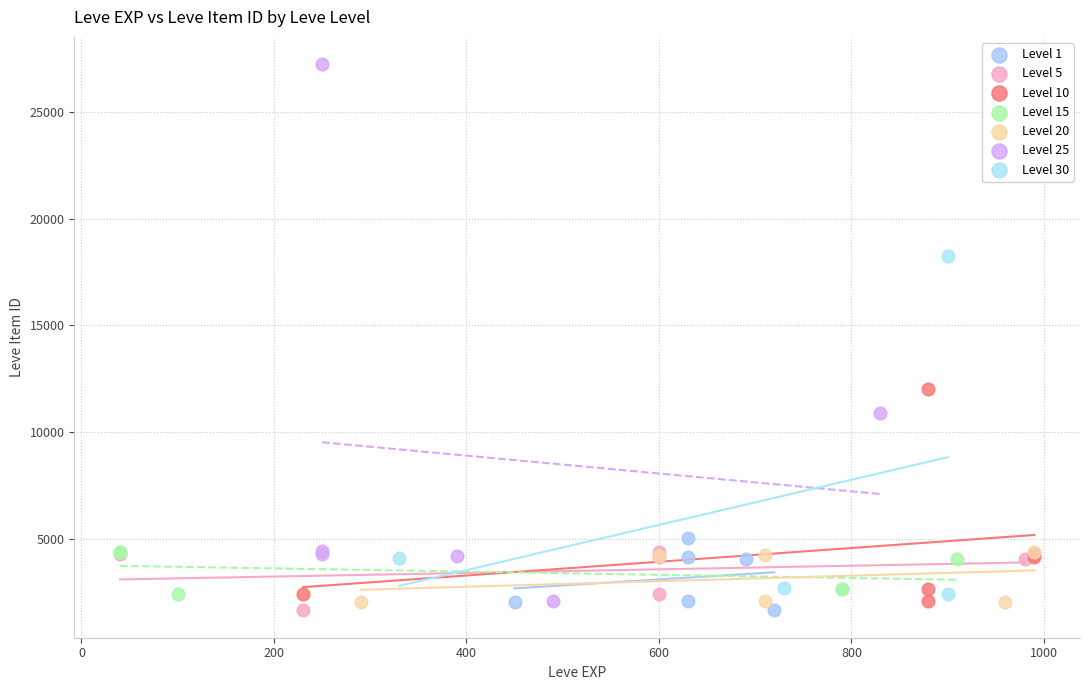

Which series has the largest Y range (max minus min)?

Level 25